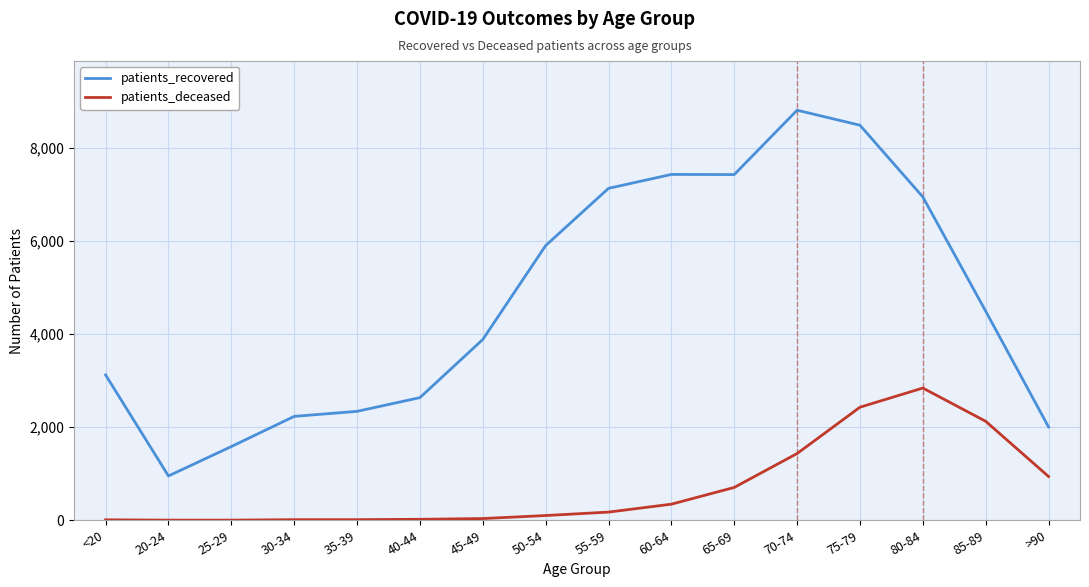

True or false: patients_deceased has more than 0 interior local peaks.

True